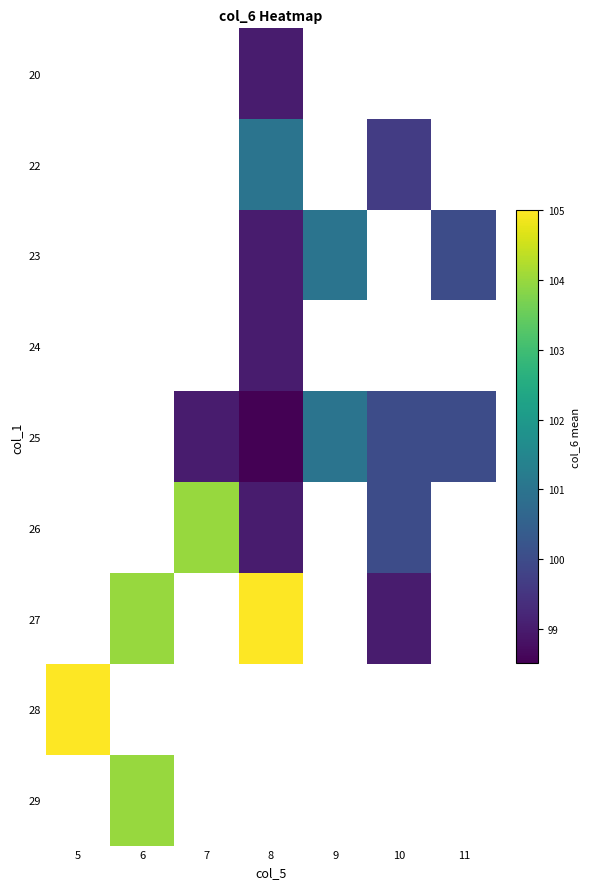

What is the difference between the 26 values at 8 and 7?

5.0